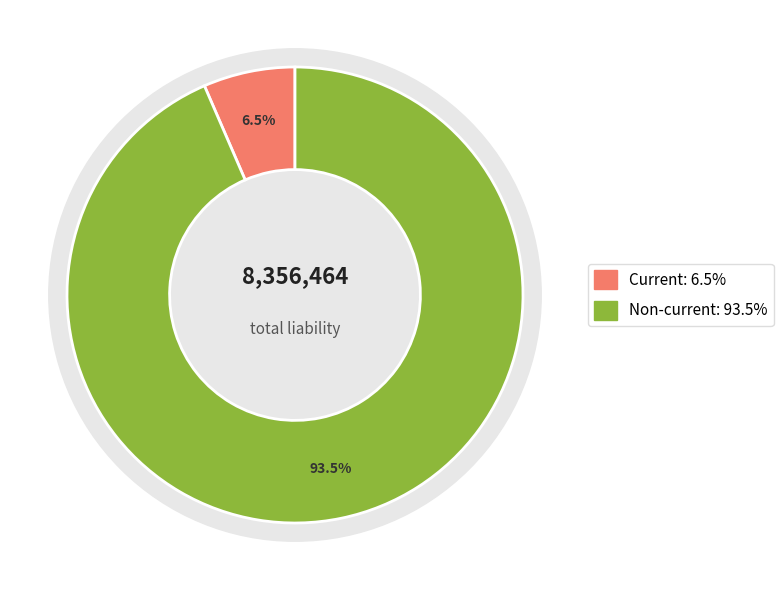

Which category has the smallest portion of the pie?

Current